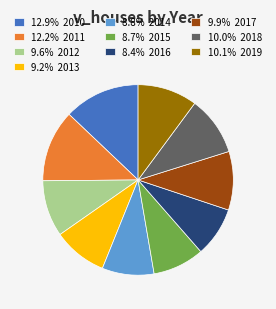

Count the number of slices in the pie.

10